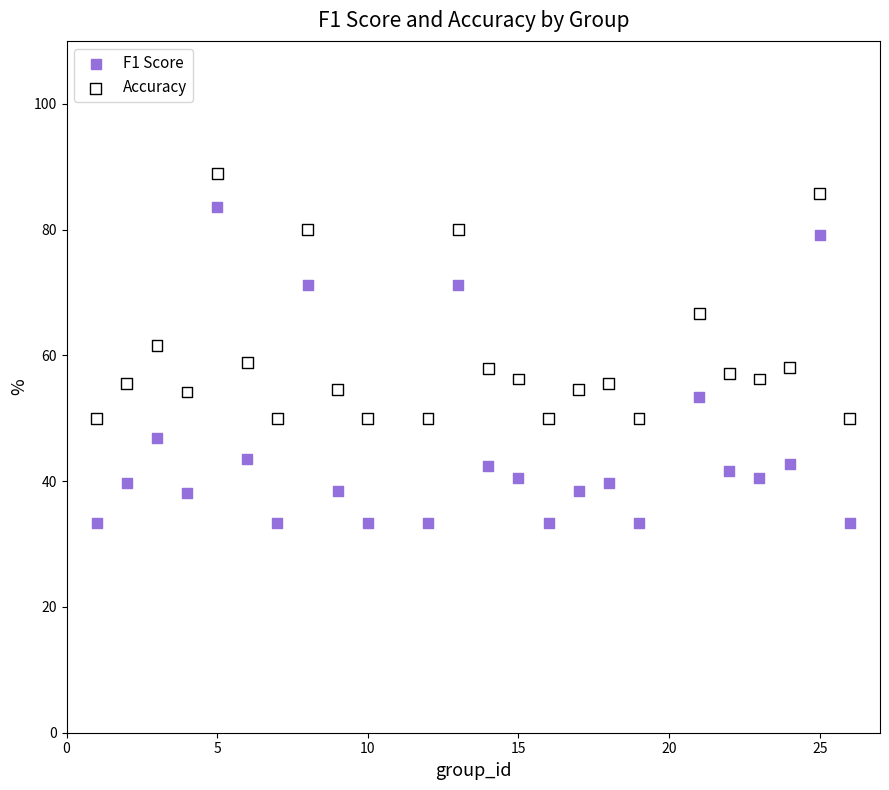

Which series contains the lowest Y value?

F1 Score